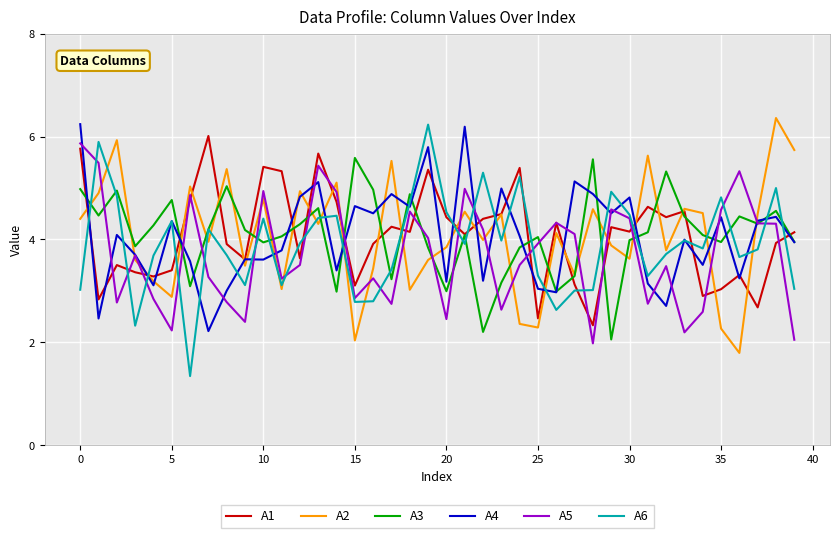

True or false: A1 and A6 cross at least once.

True